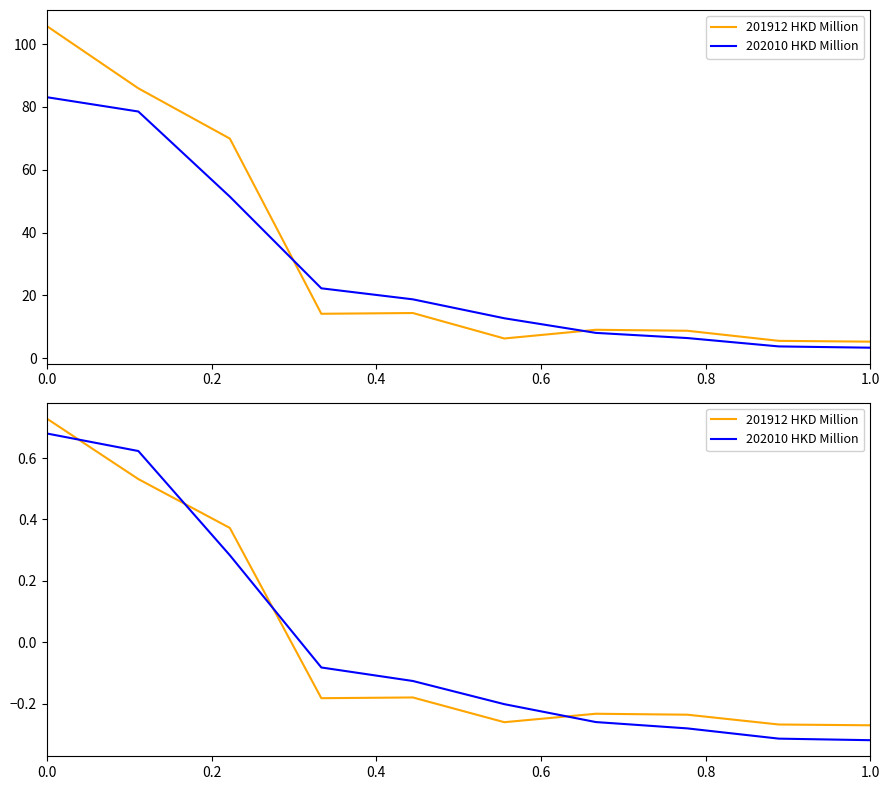

True or false: 202010 HKD Million has more than 1 interior local peaks.

False